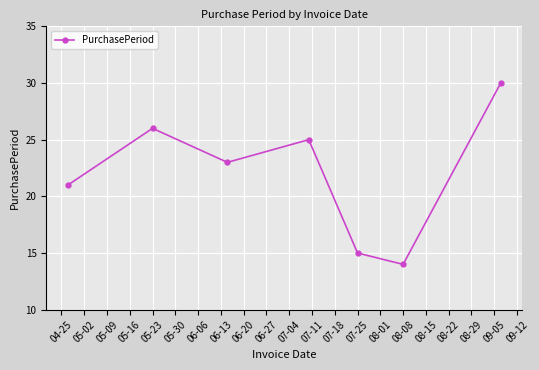

What is the difference between the second highest and minimum values?

12